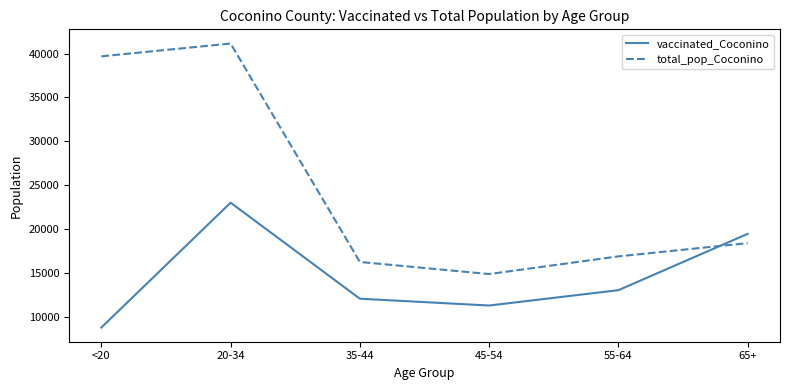

Is this an area chart (filled region under the line)?

No